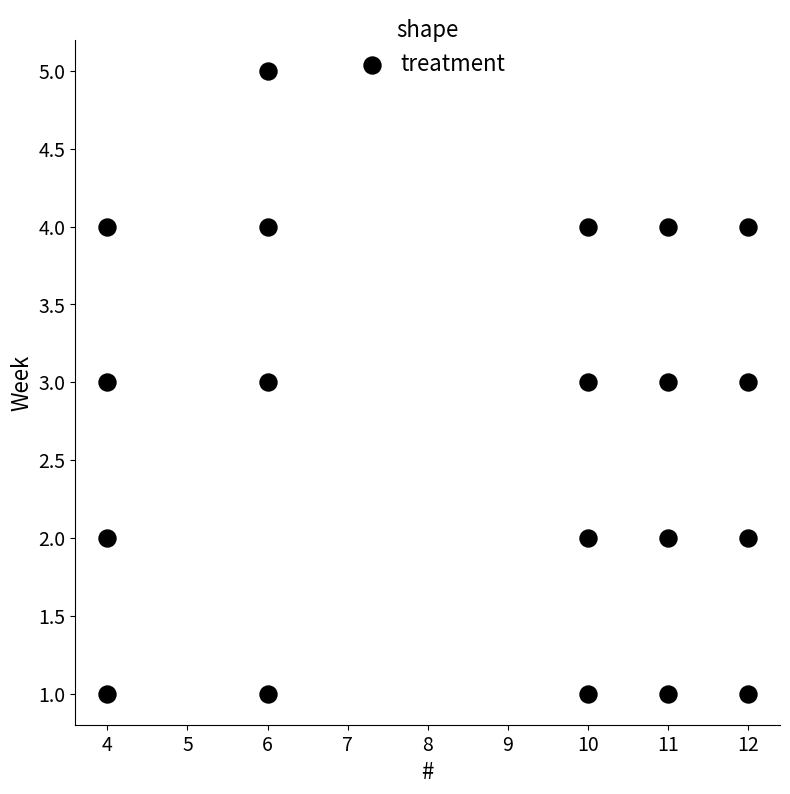

What is the range of Y values (max minus min)?

4